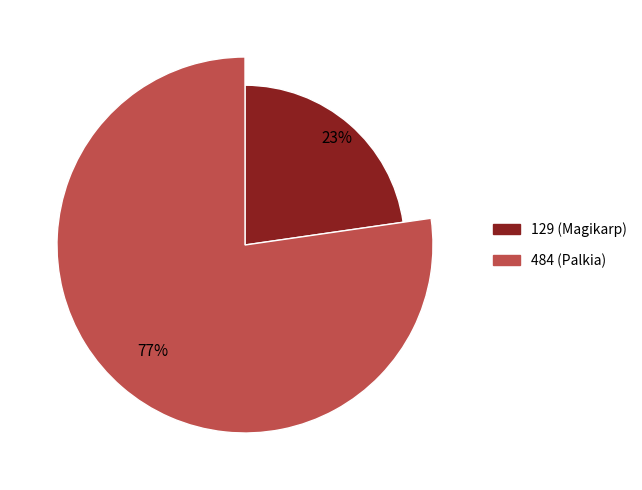

How many slices are in this pie chart?

2